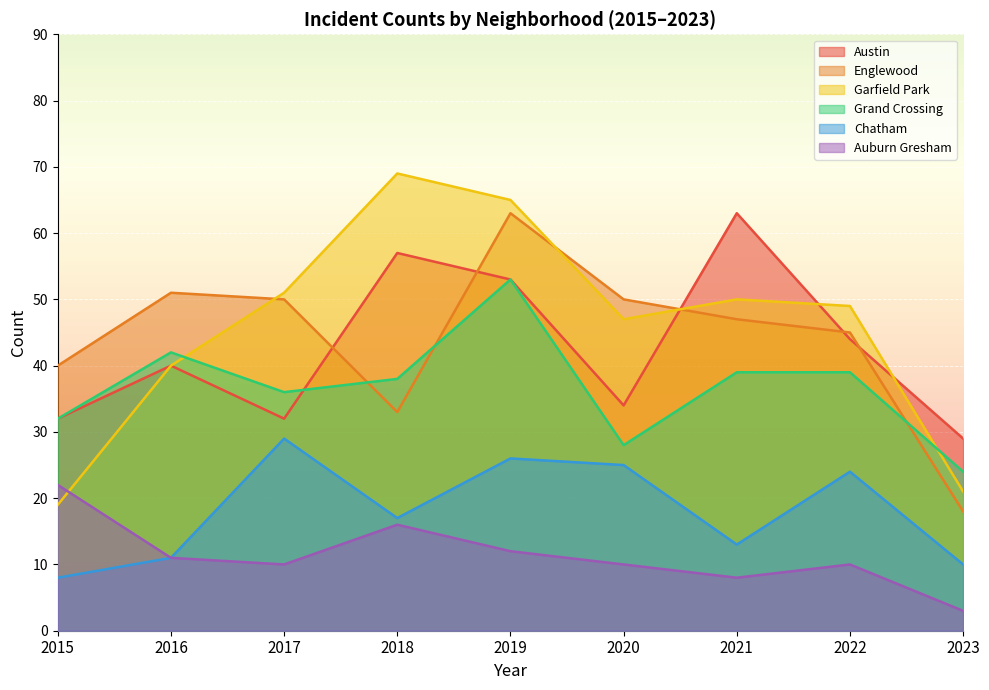

Between which two adjacent categories do Grand Crossing and Austin first intersect?

2017 and 2018